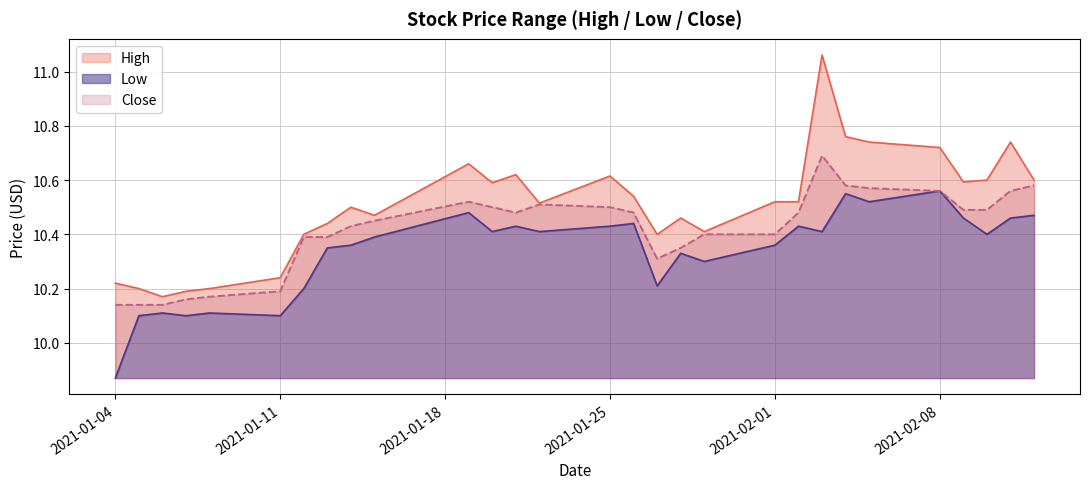

Reading left to right, extract all data points from this chart.

High: 10.2	10.2	10.2	10.2	10.2	10.2	10.4	10.4	10.5	10.5	10.7	10.6	10.6	10.5	10.6	10.5	10.4	10.5	10.4	10.5	10.5	11.1	10.8	10.7	10.7	10.6	10.6	10.7	10.6
Low: 9.9	10.1	10.1	10.1	10.1	10.1	10.2	10.4	10.4	10.4	10.5	10.4	10.4	10.4	10.4	10.4	10.2	10.3	10.3	10.4	10.4	10.4	10.6	10.5	10.6	10.5	10.4	10.5	10.5
Close: 10.1	10.1	10.1	10.2	10.2	10.2	10.4	10.4	10.4	10.4	10.5	10.5	10.5	10.5	10.5	10.5	10.3	10.4	10.4	10.4	10.5	10.7	10.6	10.6	10.6	10.5	10.5	10.6	10.6